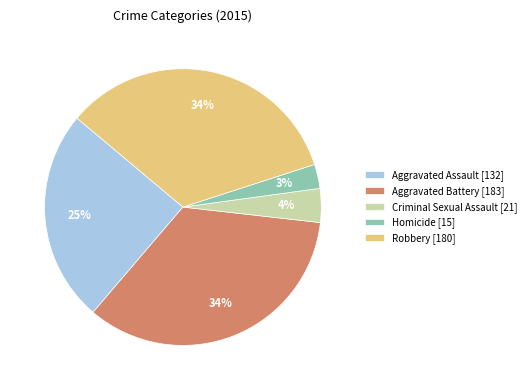

What percentage is the Homicide slice, to the nearest percent?

3%